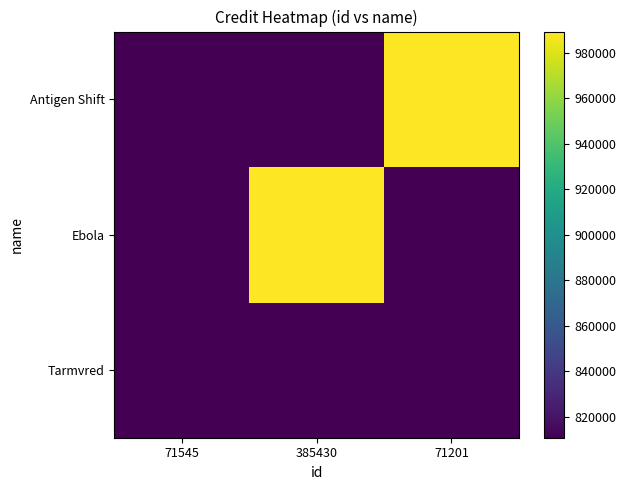

At 385430, list the series in order from smallest to largest.

Tarmvred, Antigen Shift, Ebola